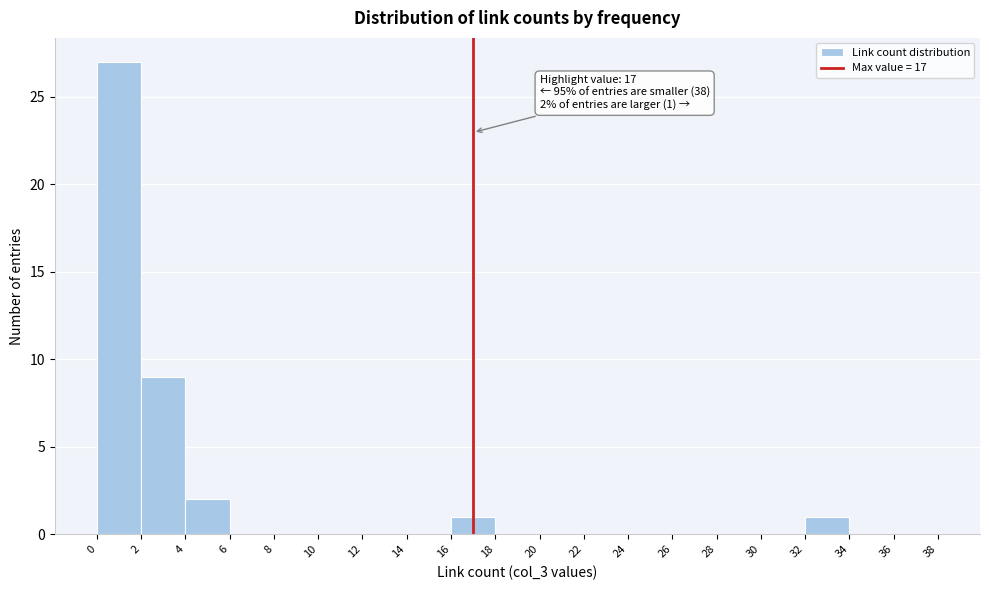

Over which range of the x-axis is the bar tallest?

0 to 2